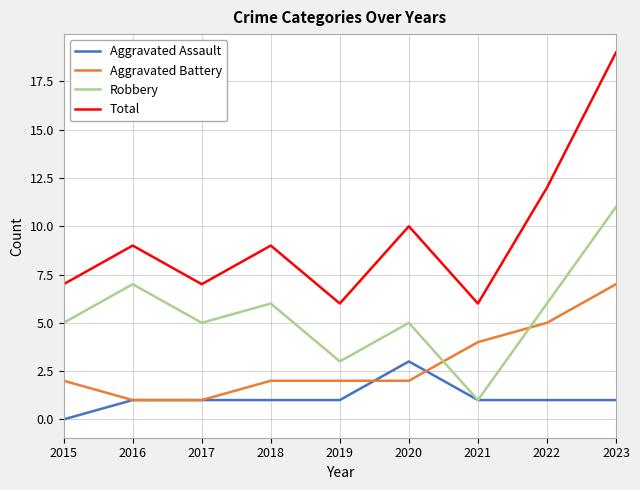

What is the spread (max minus min) of values at 2021?

5